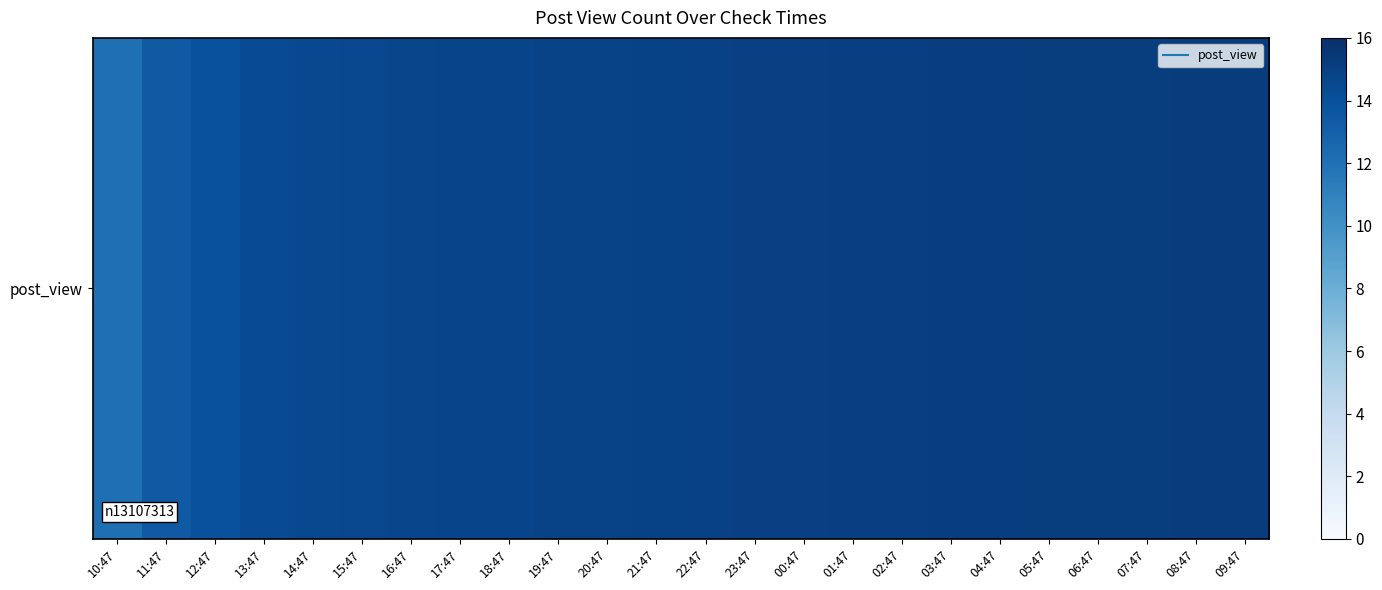

Reading left to right, transcribe all the data shown in this chart.

10:47=12.1	11:47=13.4	12:47=13.9	13:47=14.3	14:47=14.4	15:47=14.5	16:47=14.6	17:47=14.7	18:47=14.7	19:47=14.8	20:47=14.8	21:47=14.9	22:47=14.9	23:47=15.0	00:47=15.0	01:47=15.0	02:47=15.1	03:47=15.1	04:47=15.1	05:47=15.1	06:47=15.1	07:47=15.2	08:47=15.2	09:47=15.2